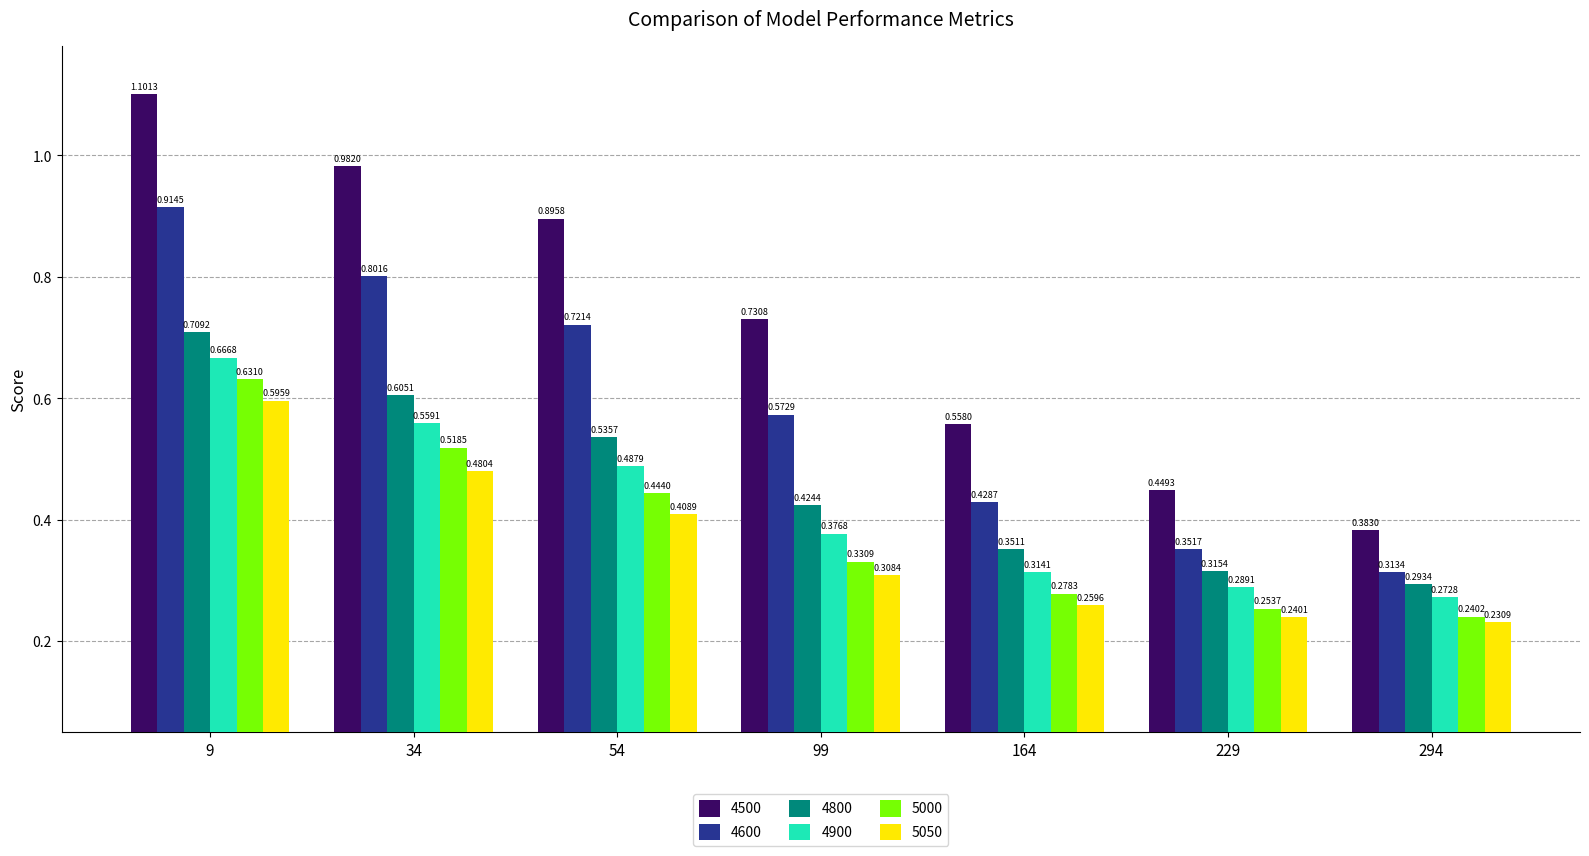

What is the total value across all series at 34?

3.9